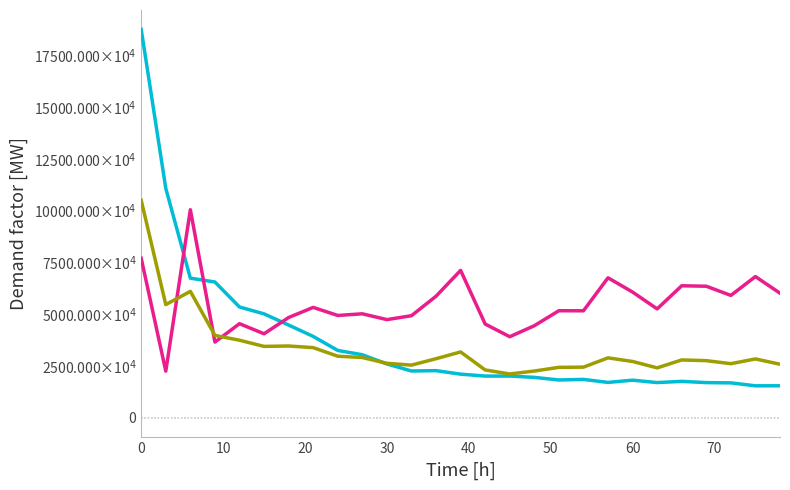

What are all the series names shown in the legend?

col_1, col_2, col_combined